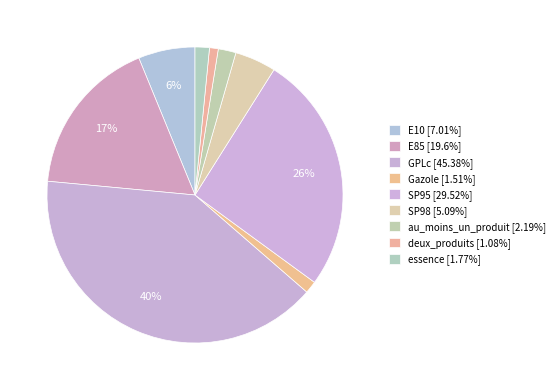

Do E85 and Gazole together represent more than half of the pie?

No